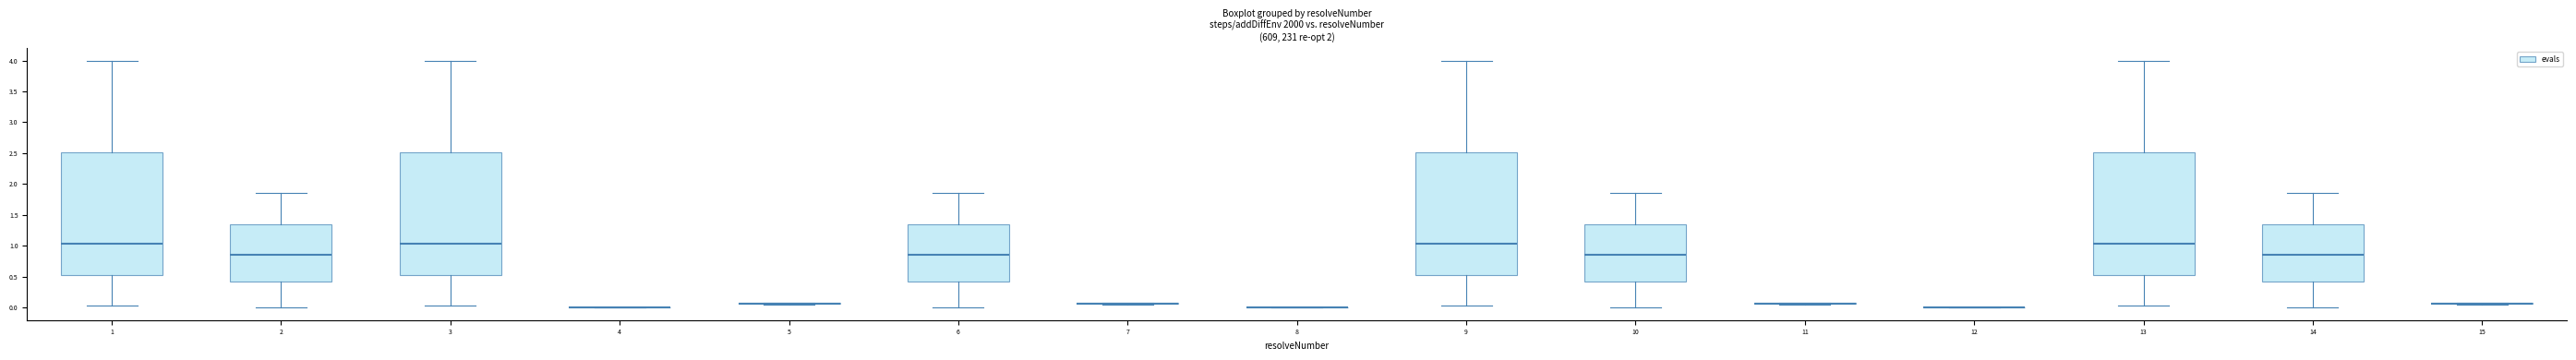

Where is the lower edge of the box at x = 6 on the y-axis? The values are not printed on the chart, so give them approximately, as read against the axis.

0.45